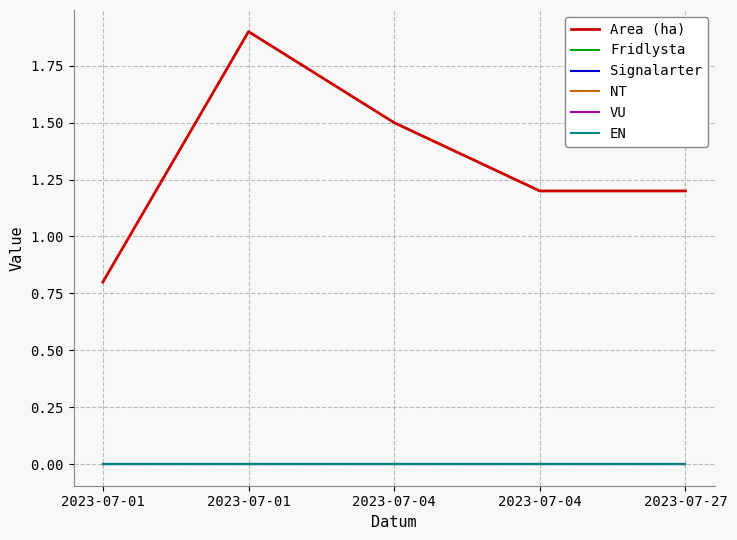

Reading left to right, list all the values displayed in this chart.

Area (ha): 0.8	1.9	1.5	1.2	1.2
Fridlysta: 0.0	0.0	0.0	0.0	0.0
Signalarter: 0.0	0.0	0.0	0.0	0.0
NT: 0.0	0.0	0.0	0.0	0.0
VU: 0.0	0.0	0.0	0.0	0.0
EN: 0.0	0.0	0.0	0.0	0.0